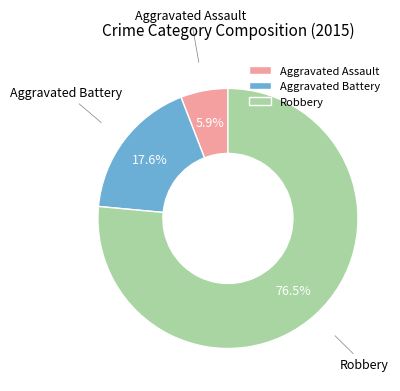

How many slices are in this pie chart?

3